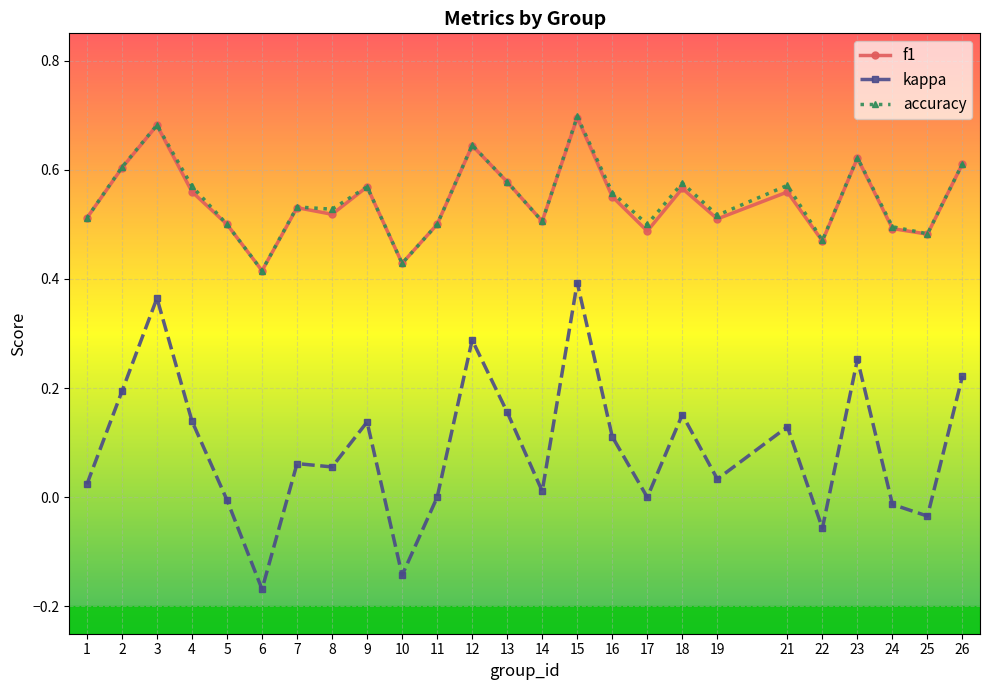

At which category does the chart reach its minimum across all series?

6